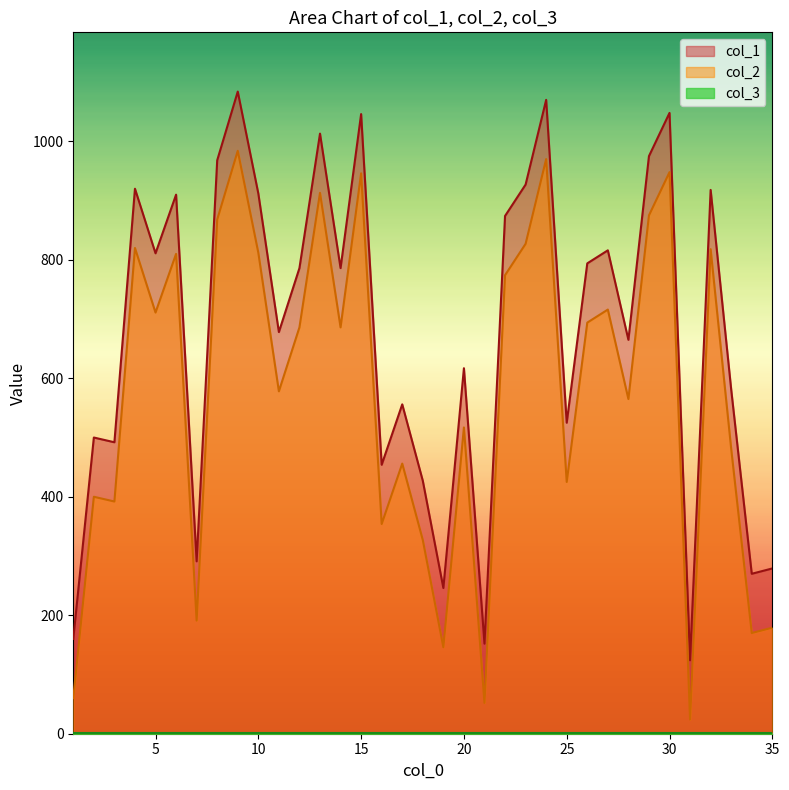

Which series has the widest spread of values?

col_1